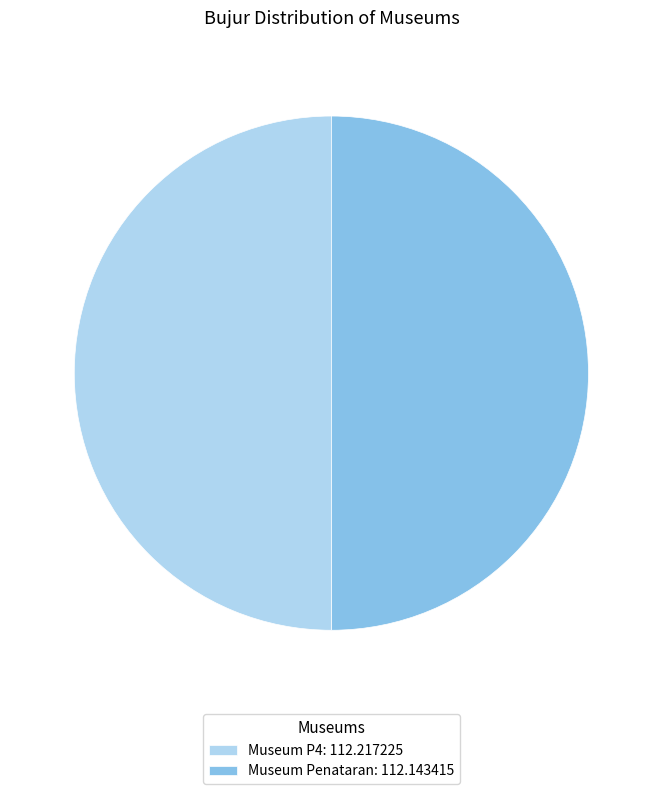

The Museum P4: 112.217225 slice represents 50% of the pie. True or false?

True